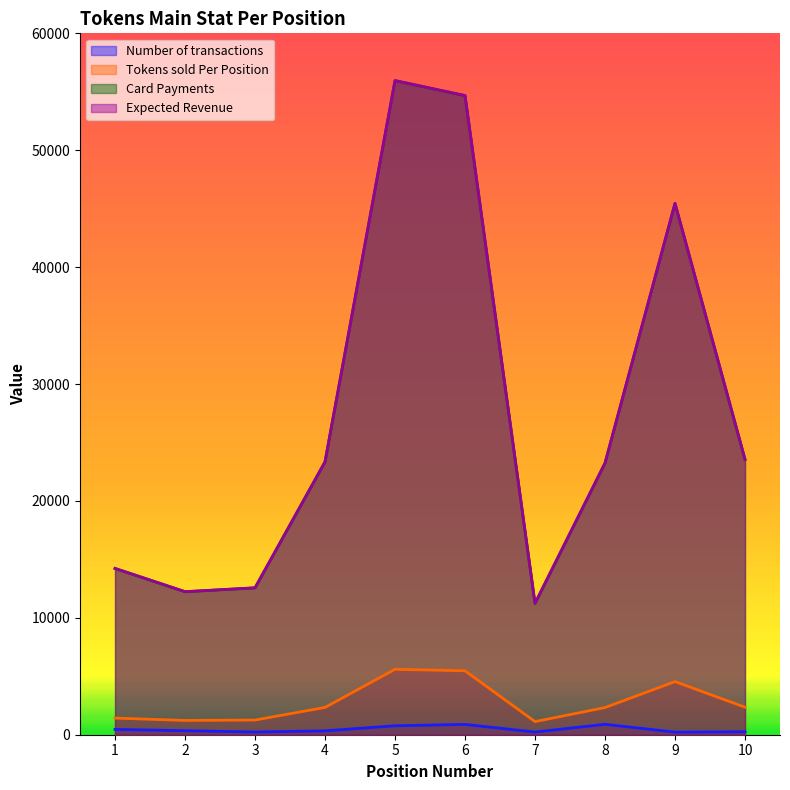

The Expected Revenue series shows 12240 at 2. True or false?

True